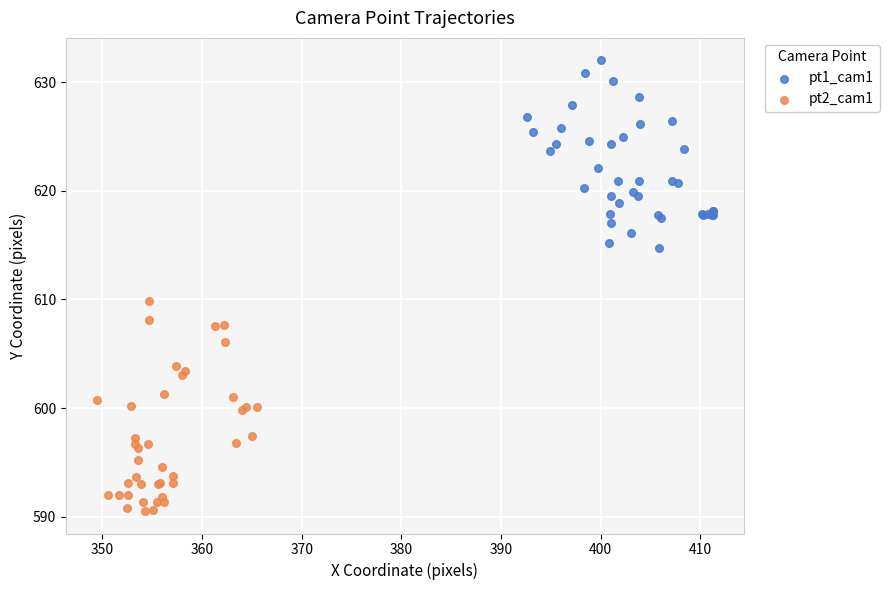

Which series contains the lowest Y value?

pt2_cam1